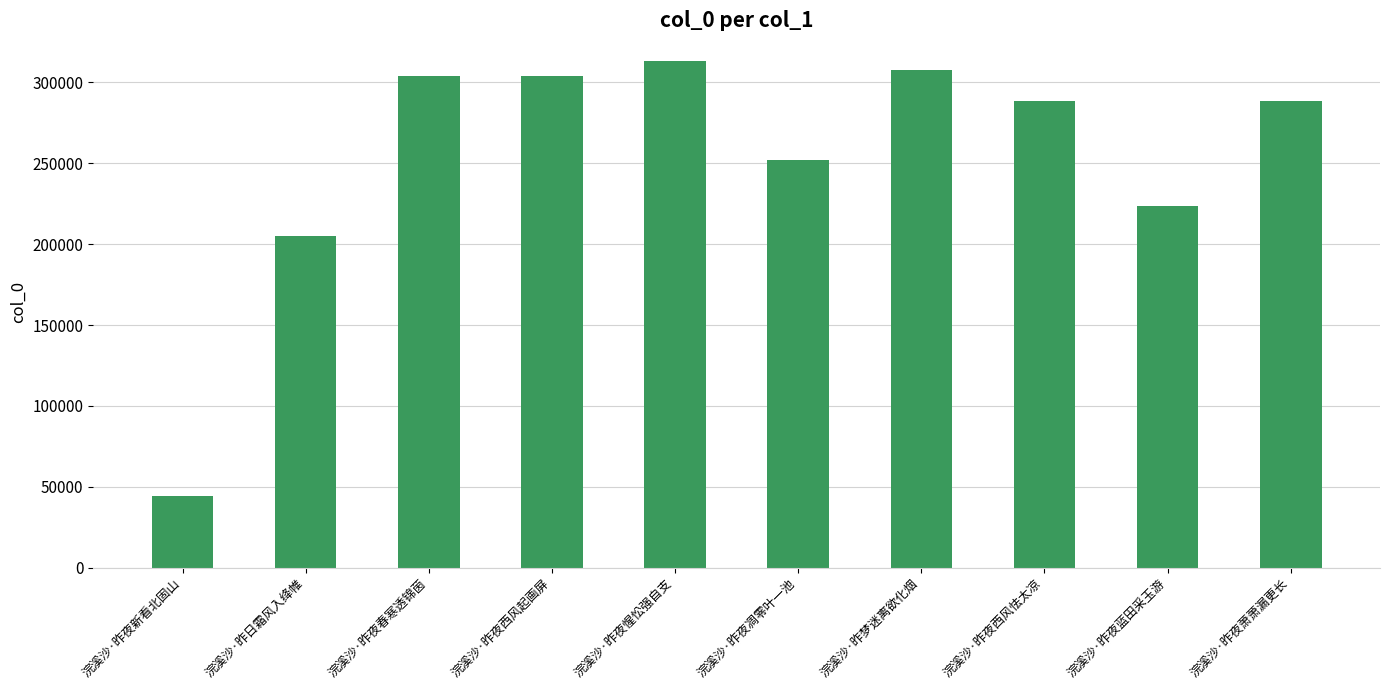

What is the label of the 8th bar from the right?

浣溪沙·昨夜春寒透锦茵